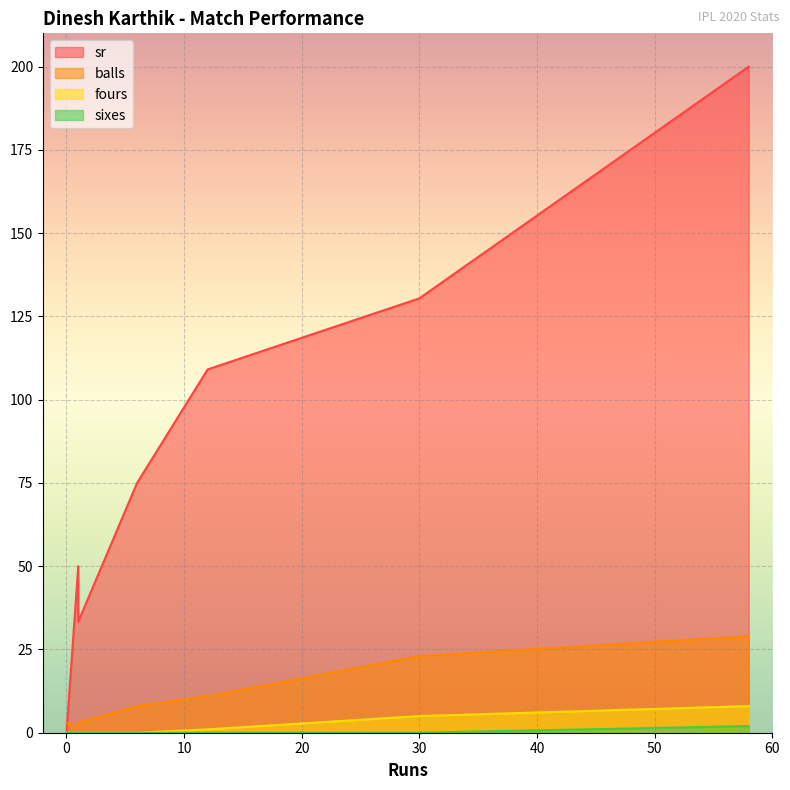

Which has a higher value, 1 or 1?

1